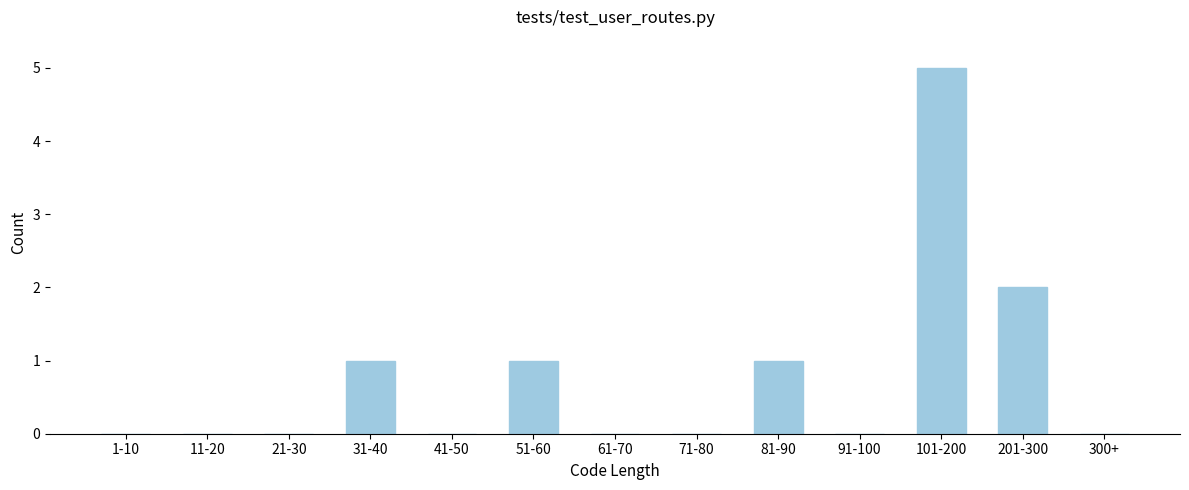

Reading right to left, list all the values displayed in this chart.

300+=0	201-300=2	101-200=5	91-100=0	81-90=1	71-80=0	61-70=0	51-60=1	41-50=0	31-40=1	21-30=0	11-20=0	1-10=0